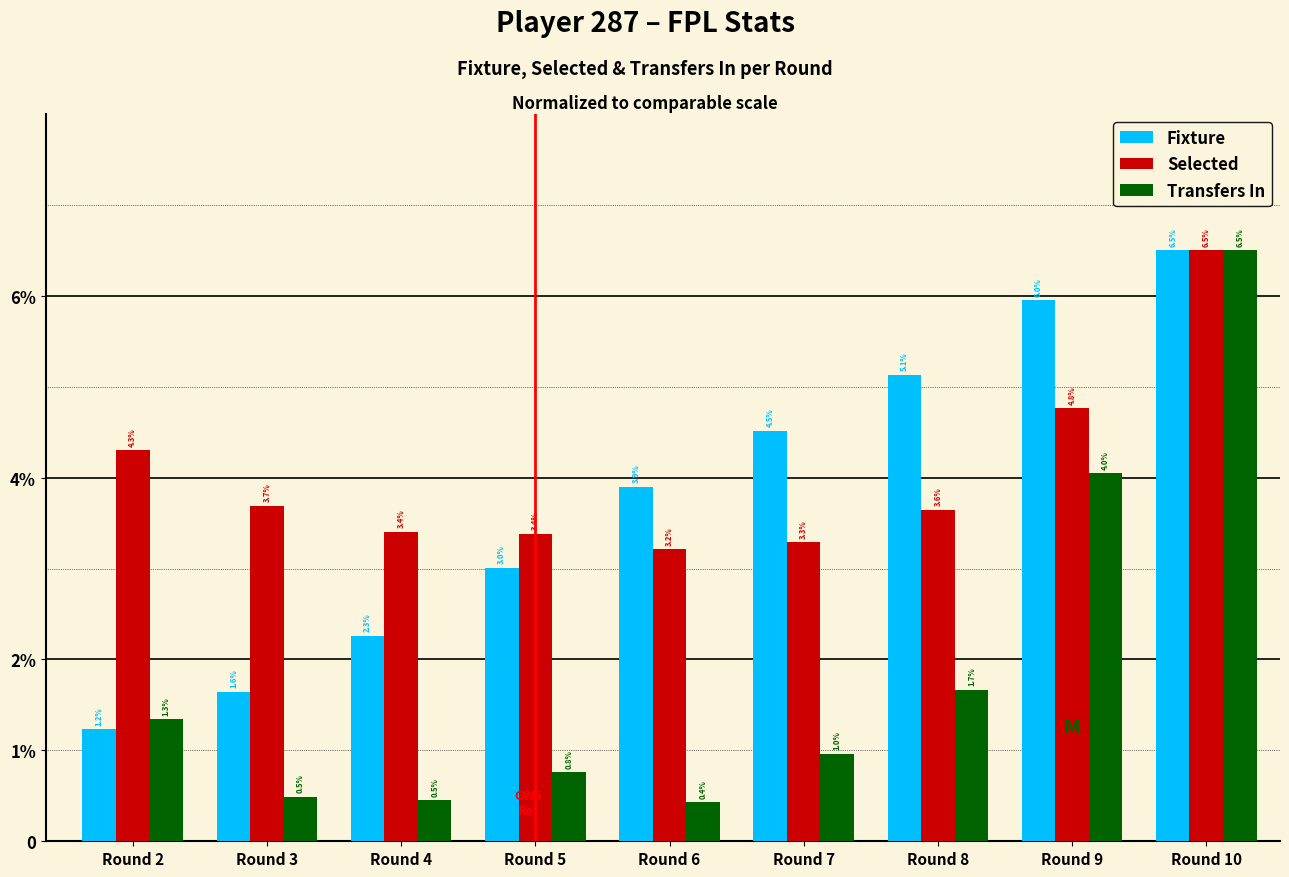

Are the bars grouped side by side (vs. stacked)?

Yes